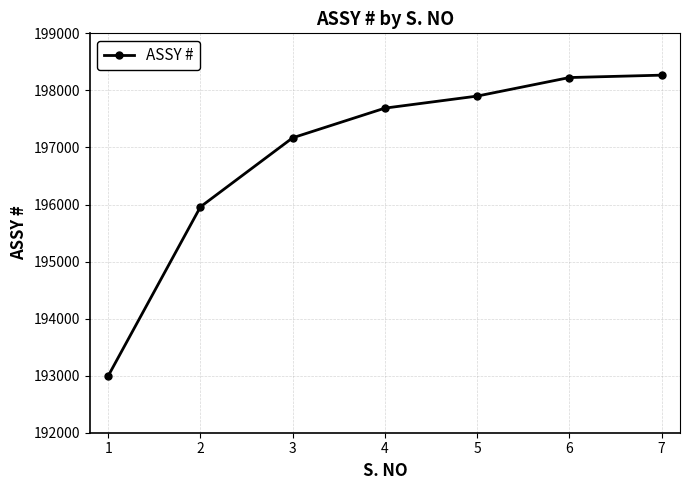

How many series are shown in this chart?

1